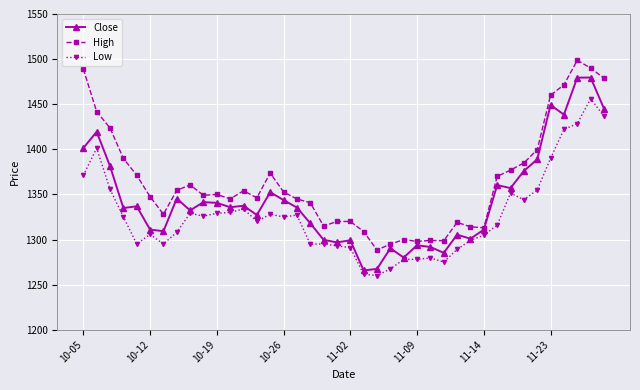

Rank the series by their maximum value, from lowest to highest.

Low, Close, High